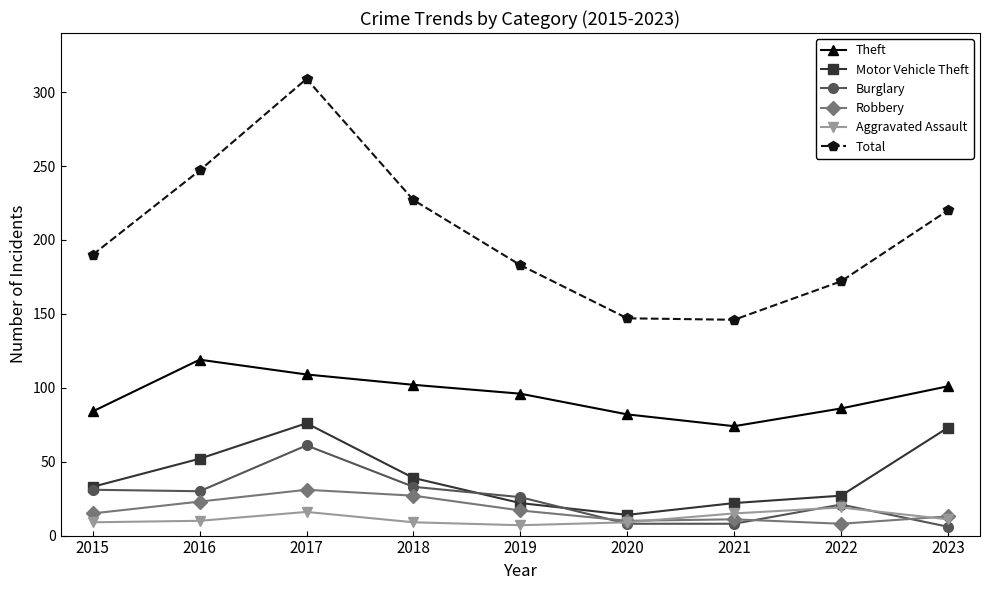

In Total, how many points are higher than both neighbors (excluding endpoints)?

1